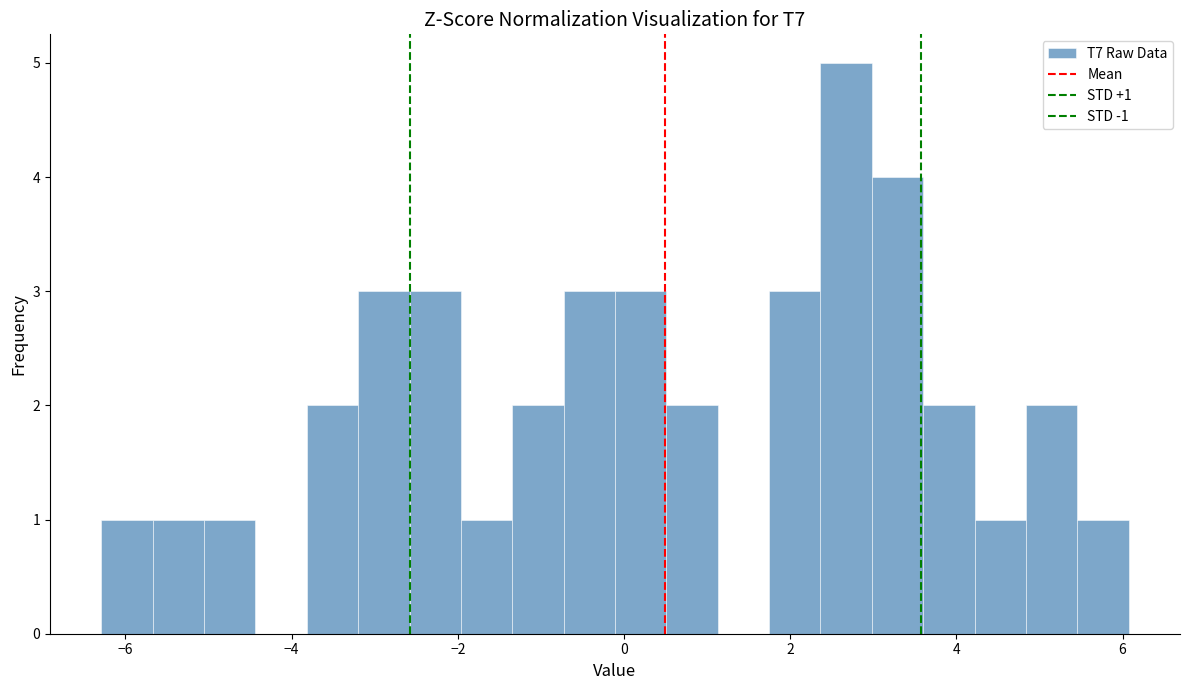

Around what value on the x-axis is the tallest bar? Give the approximate position of its centre, as read against the axis.

2.6